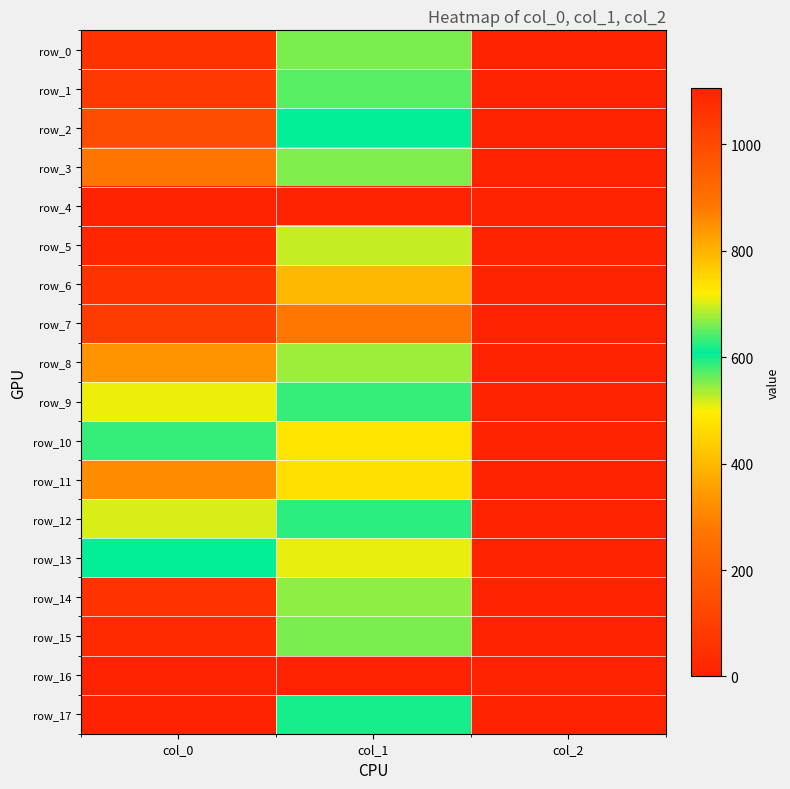

What is the difference between the maximum and minimum values in the row_12 series?

701.3